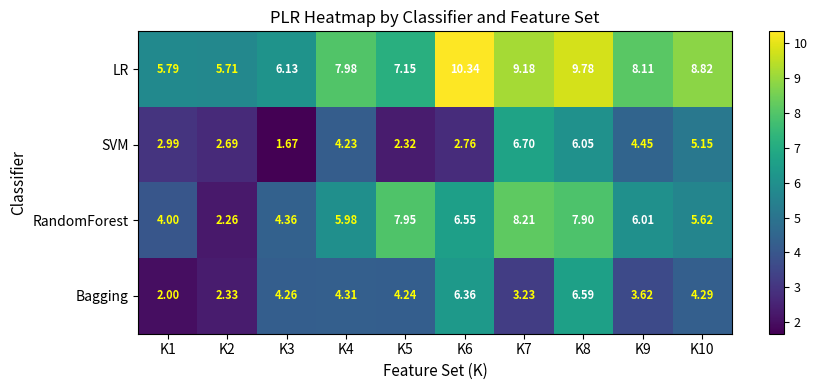

Rank the series by their maximum value, from lowest to highest.

Bagging, SVM, RandomForest, LR